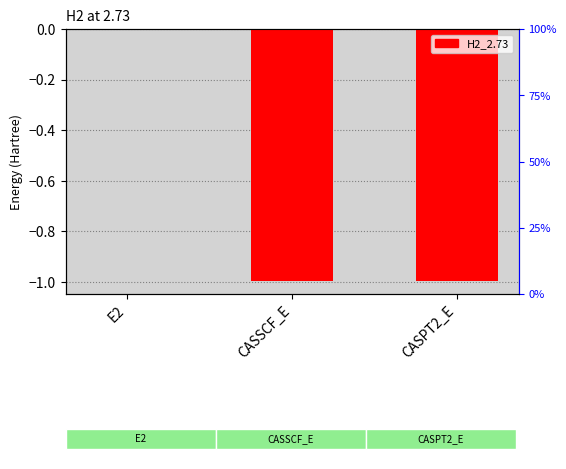

Rank the categories by value from lowest to highest.

CASPT2_E, CASSCF_E, E2